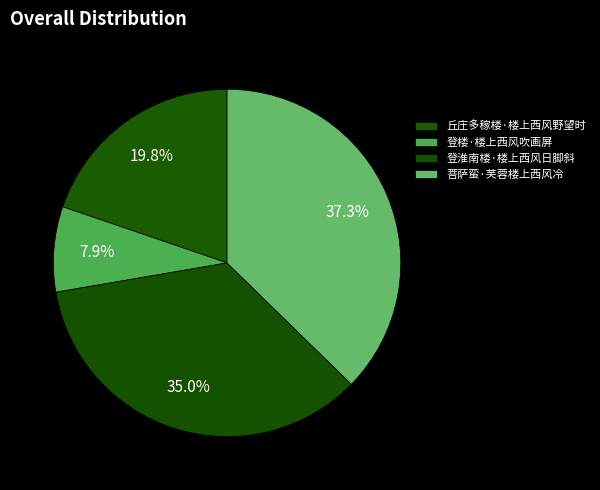

What is the change in value from 丘庄多稼楼·楼上西风野望时 to 登楼·楼上西风吹画屏?

-110996